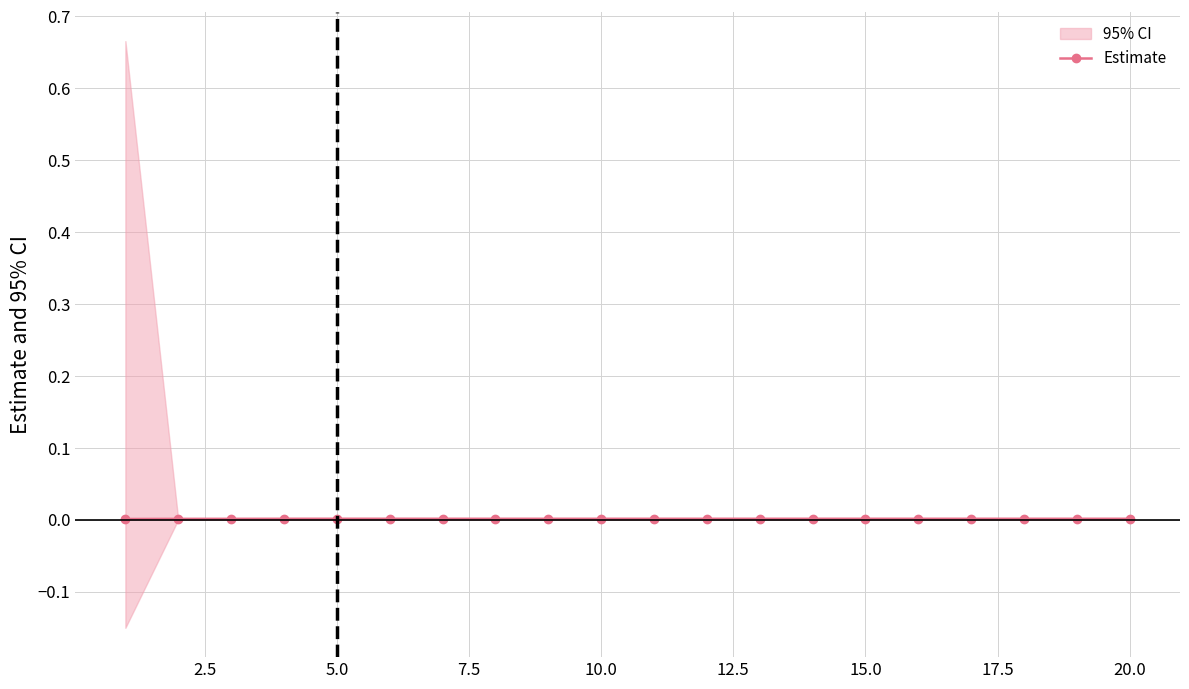

How many points are higher than both their immediate neighbors (excluding endpoints)?

2